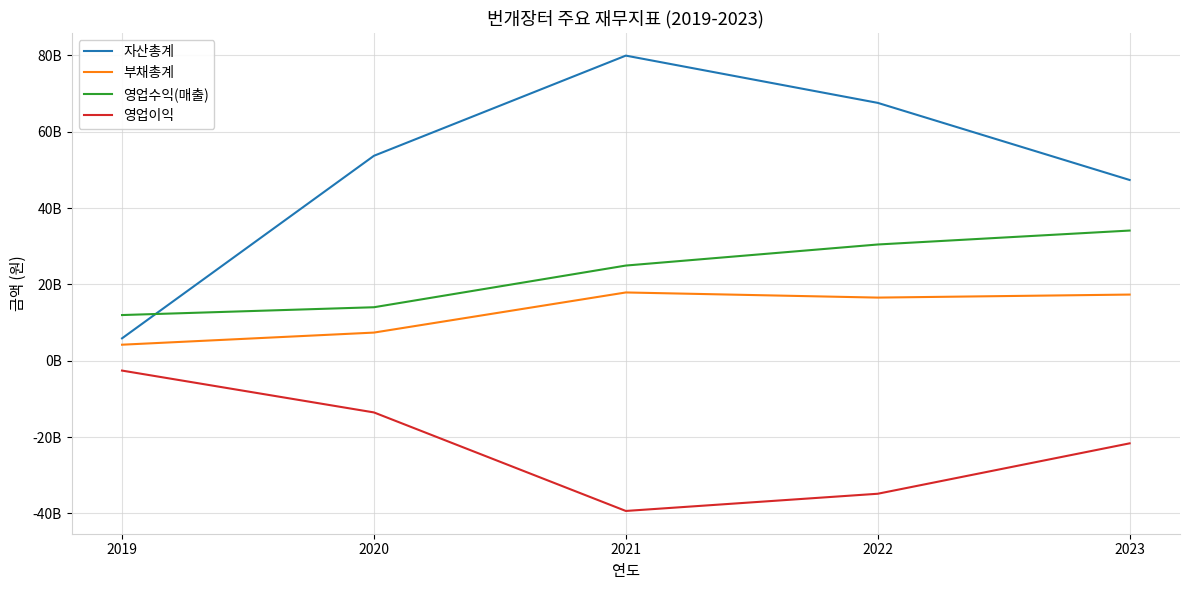

Which series has the largest total across all categories?

자산총계